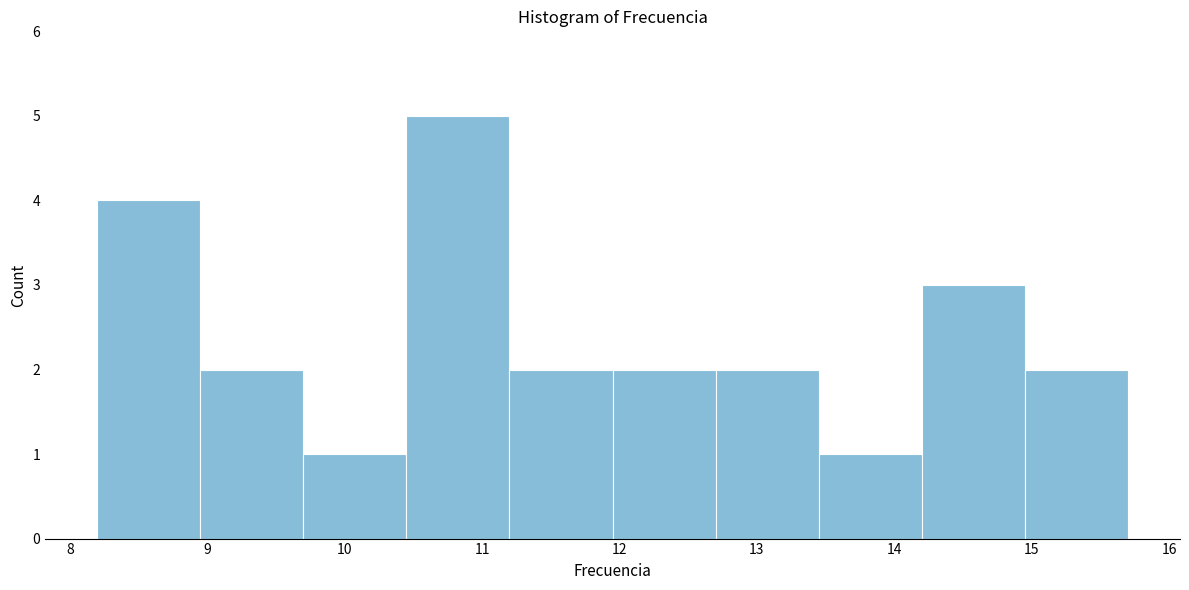

Over which range of the x-axis is the bar tallest?

10.4 to 11.2